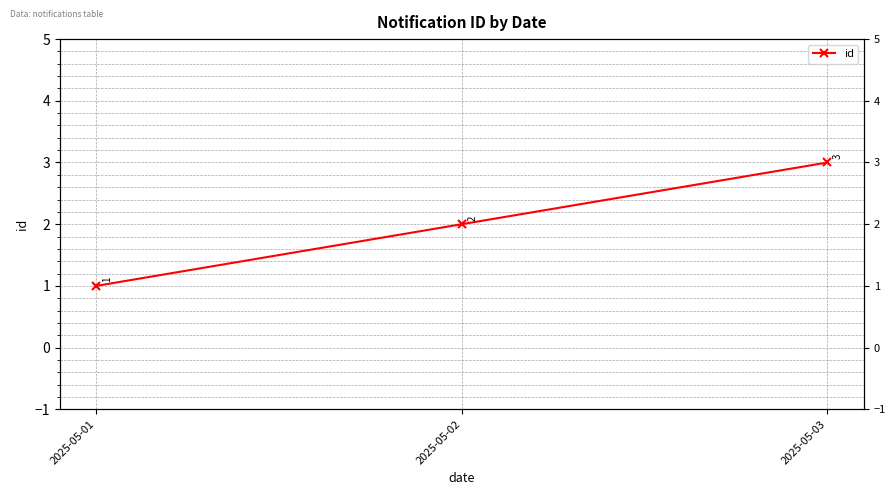

What is the change in value from 2025-05-01 to 2025-05-03?

+2